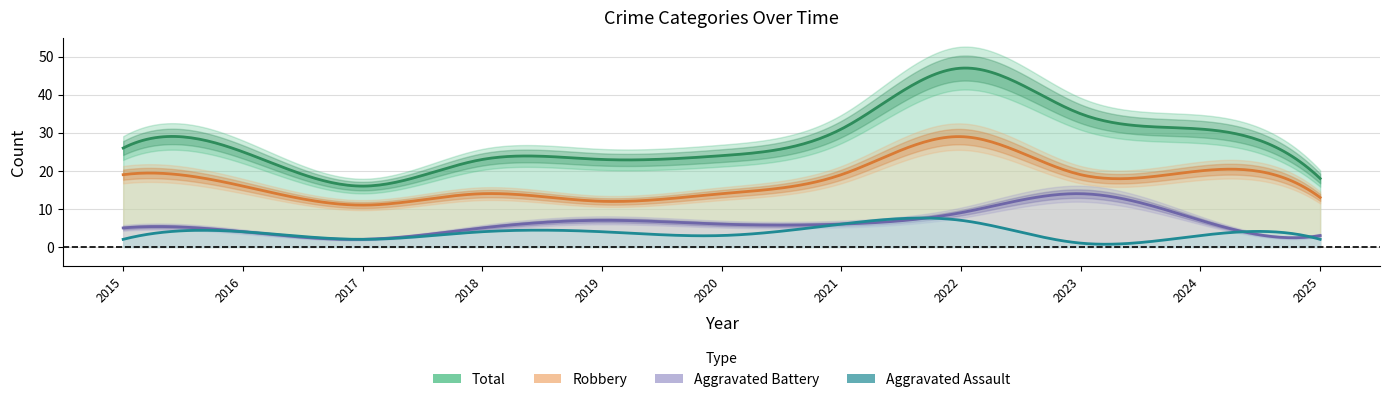

What is the approximate value of Aggravated Battery at 2021, to the nearest 5?

5